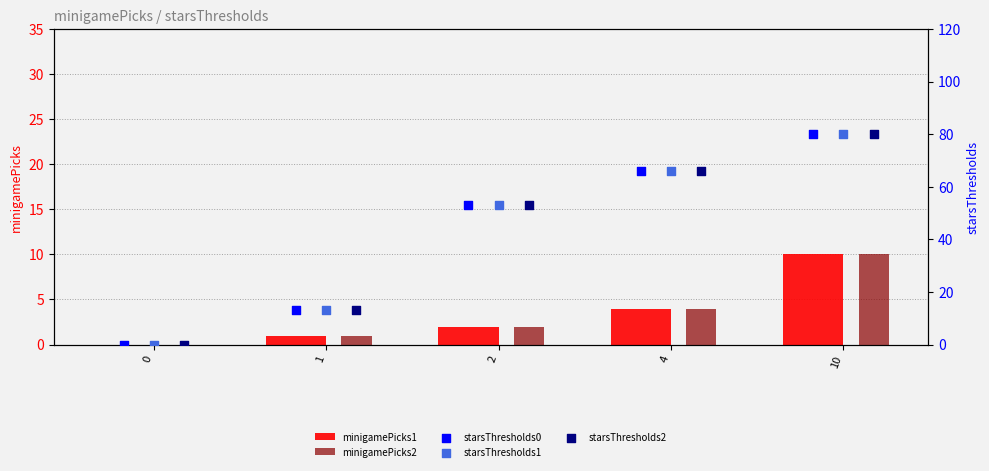

True or false: minigamePicks2 has a value of 4 at 4.

True